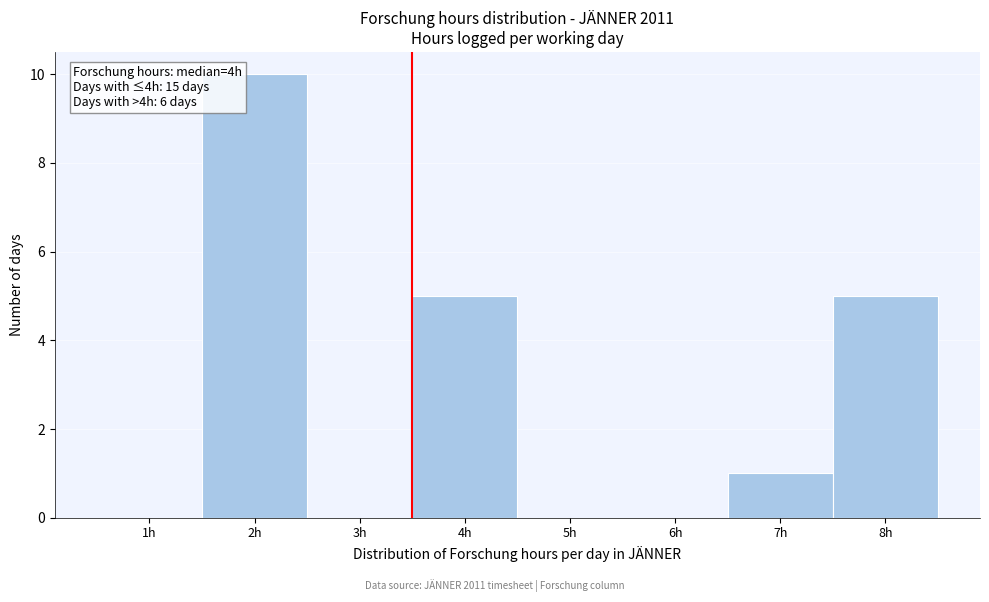

Reading left to right, extract all data points from this chart.

1h=0	2h=10	3h=0	4h=5	5h=0	6h=0	7h=1	8h=5